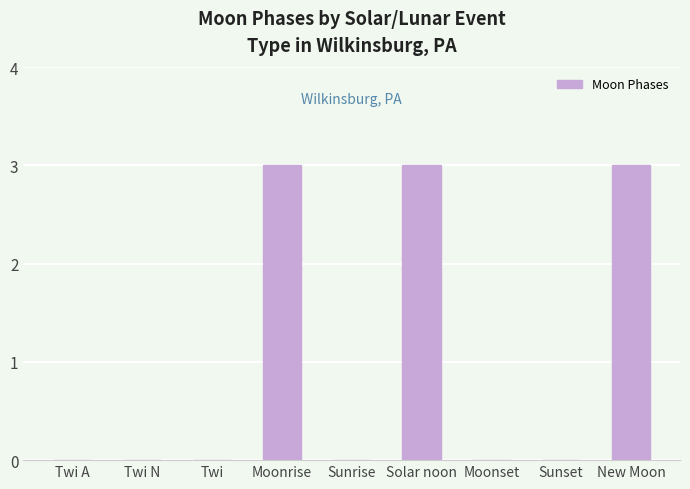

The chart shows a value of 0 at Twi N. True or false?

True